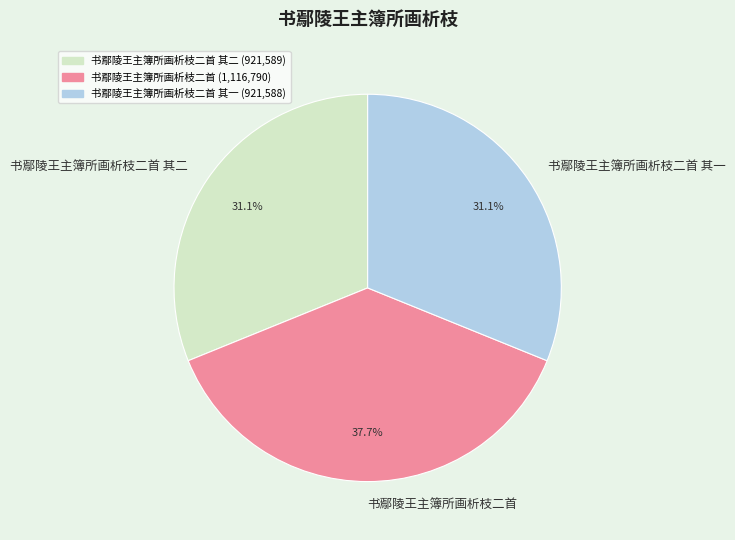

Which has a higher value, 书鄢陵王主簿所画析枝二首 其二 or 书鄢陵王主簿所画析枝二首?

书鄢陵王主簿所画析枝二首